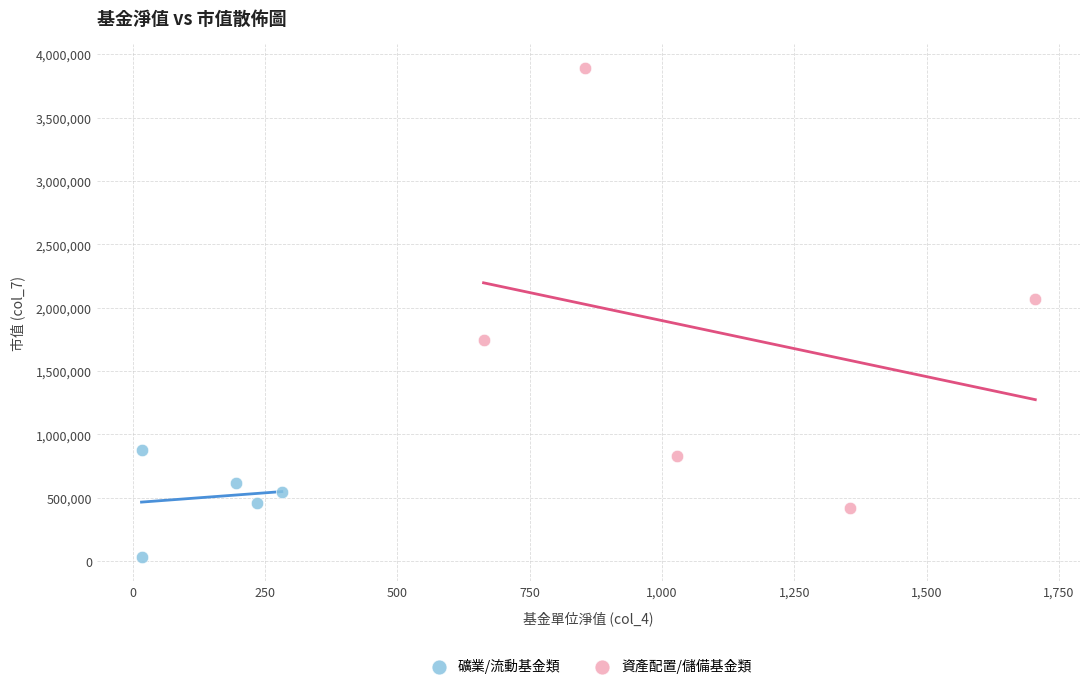

Which series reaches the maximum Y coordinate?

資產配置/儲備基金類